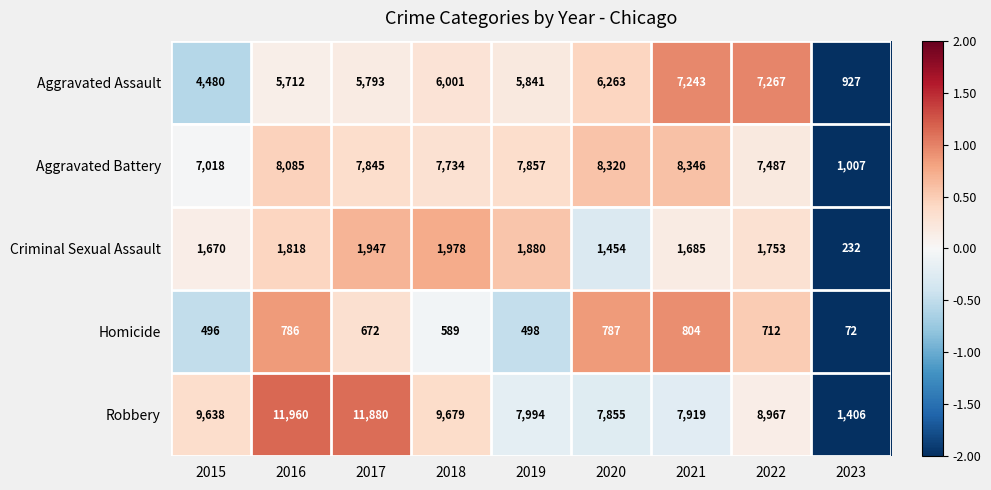

How many values in the Criminal Sexual Assault series are below 1753?

4